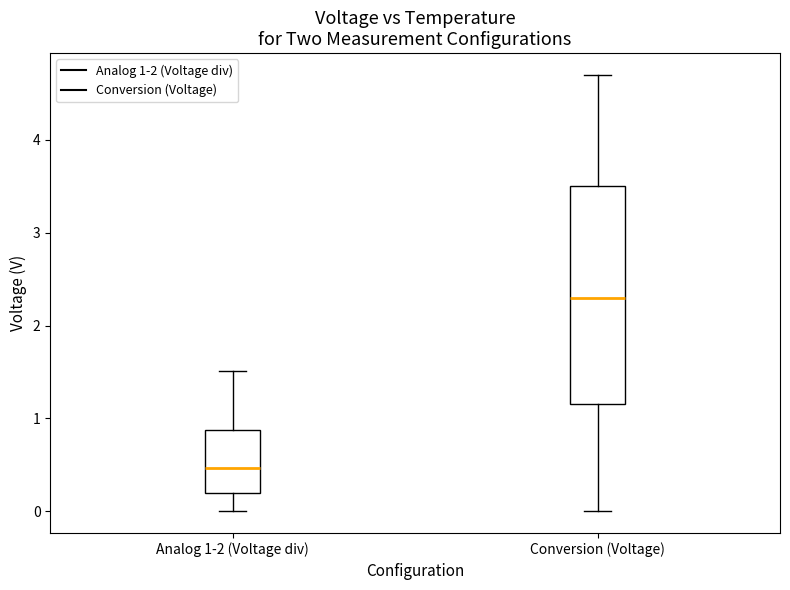

Which box has the highest median line?

Conversion (Voltage)